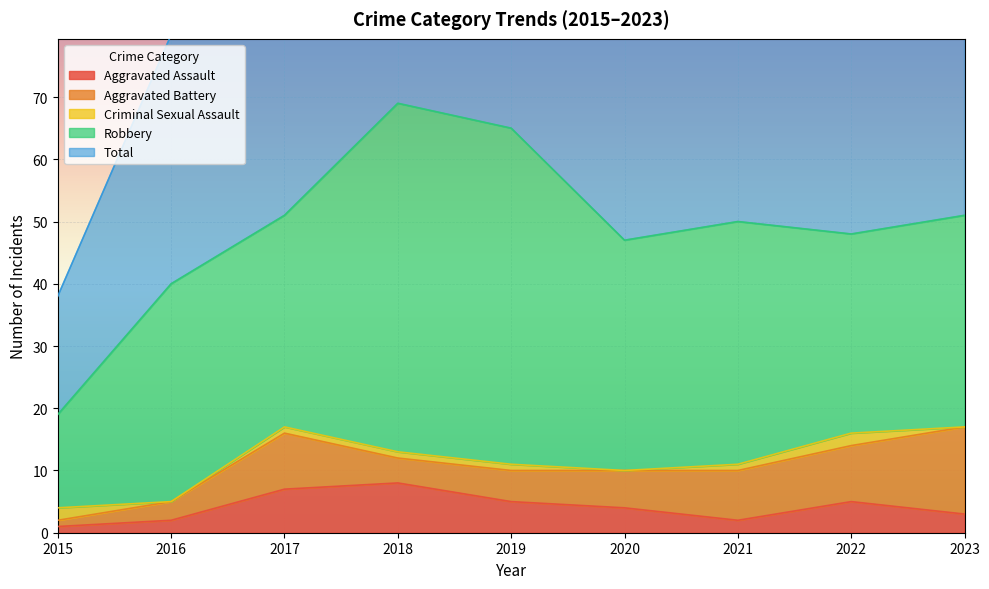

Does the chart display data point markers on the line(s)?

No